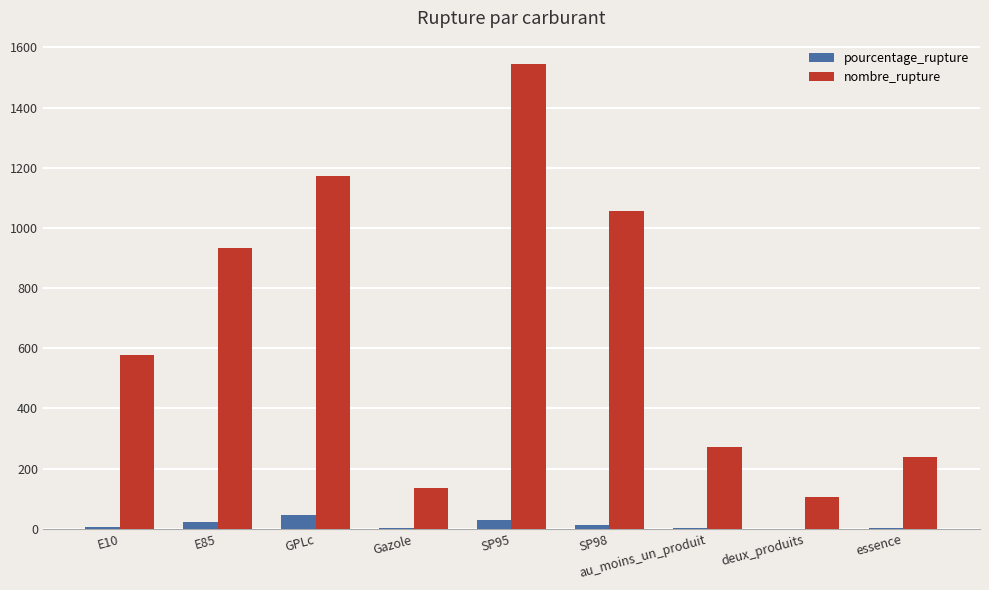

How many categories are shown in the chart?

9